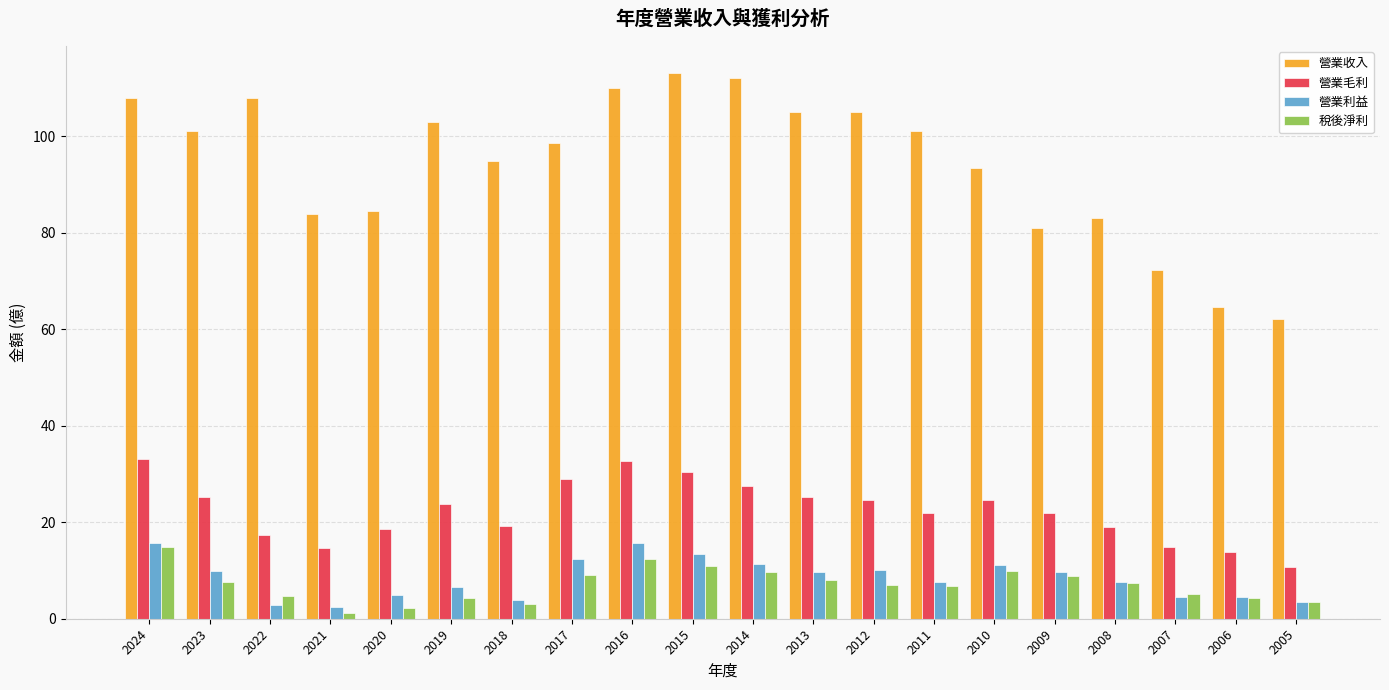

The 稅後淨利 series shows 4.3 at 2019. True or false?

True